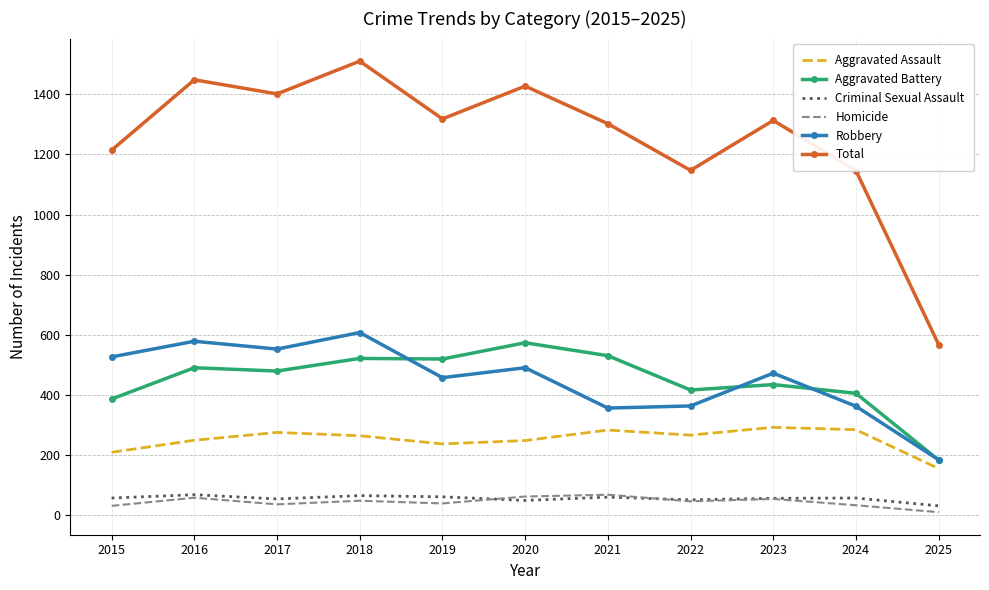

The value of Robbery at 2025 is 73. True or false?

False